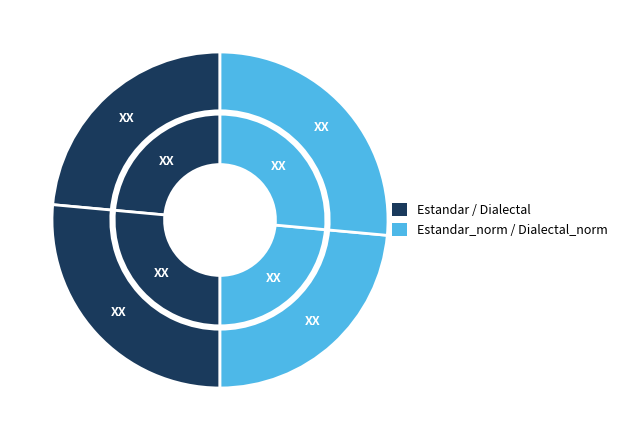

To the nearest percent, what is the combined percentage of Dialectal and Estandar_normalizada?

50%